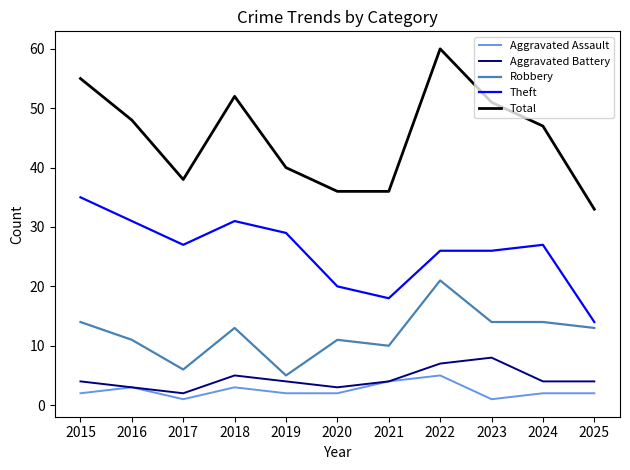

How many lines are shown in the chart?

5